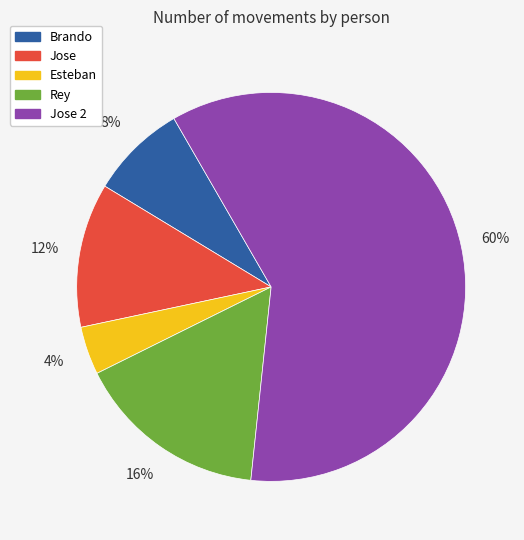

Is it true that Esteban is 13% of the pie?

False